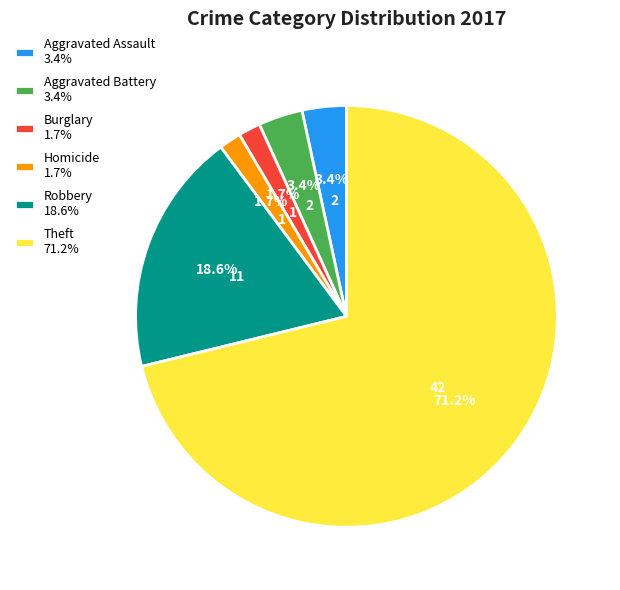

What is the largest slice in the pie chart?

Theft 71.2%